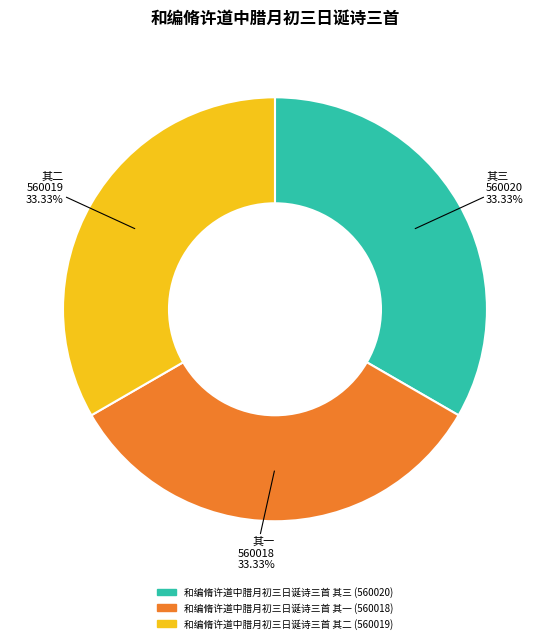

To the nearest percent, what percentage of the pie is 和编脩许道中腊月初三日诞诗三首 其三?

33%